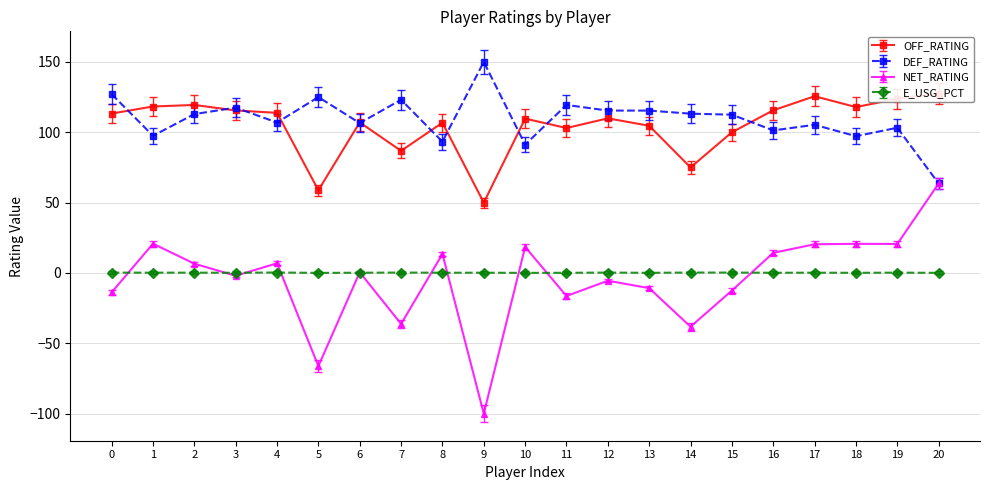

Count the number of data series in this chart.

4